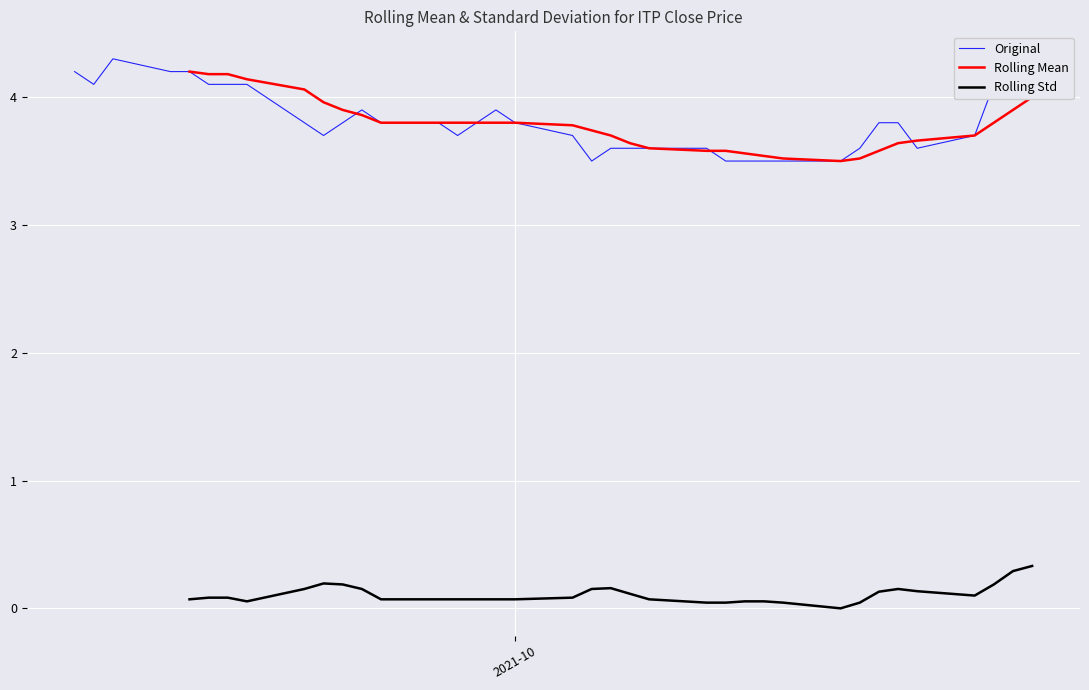

Rank the series by their maximum value, from highest to lowest.

Original, Rolling Mean, Rolling Std